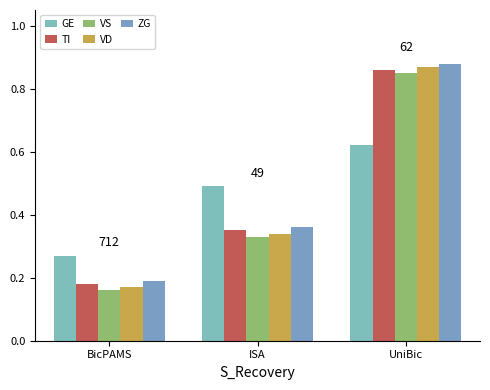

At which label is TI closest to 0?

BicPAMS